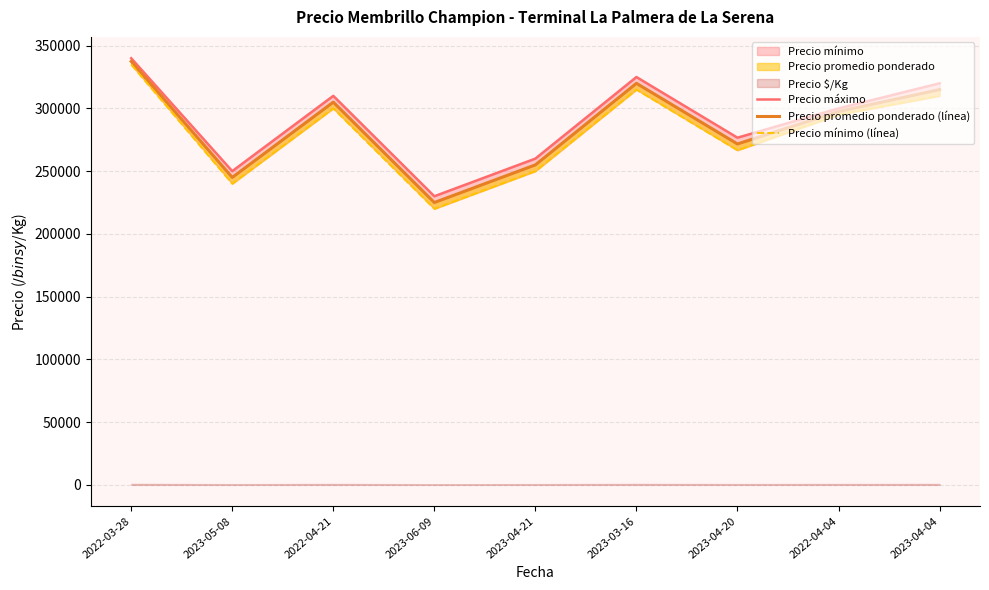

What is the greatest value displayed?

340000.0